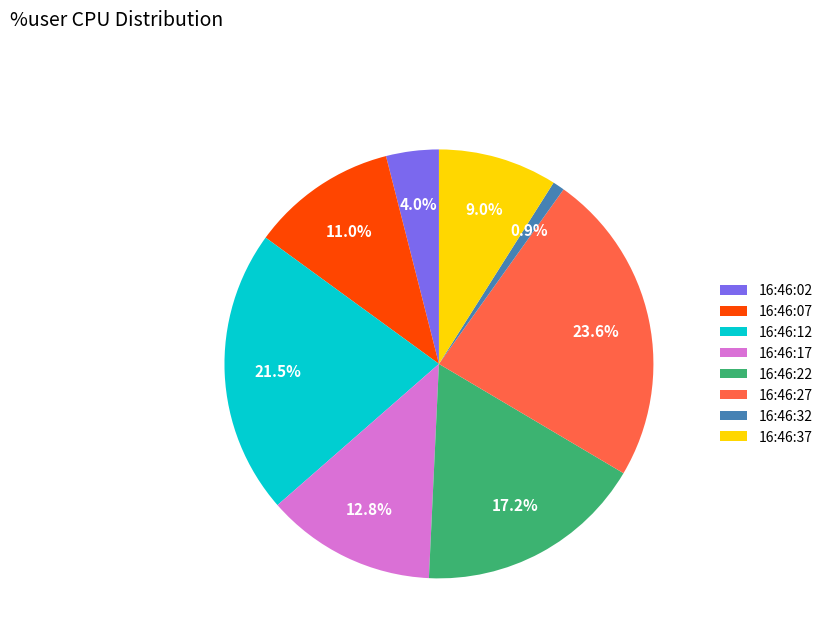

To the nearest percent, what is the difference between the 16:46:02 and 16:46:27 slice percentages?

20%